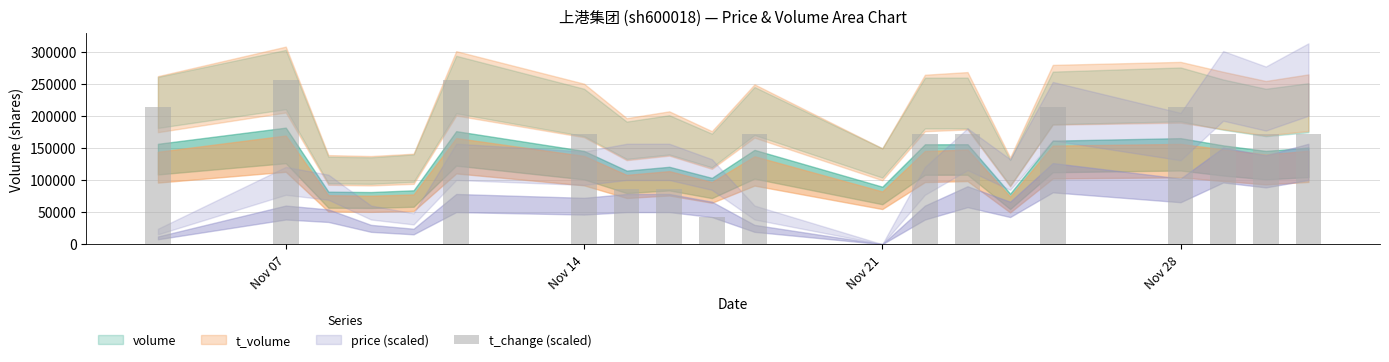

What is the maximum value shown in the chart?

256427.0